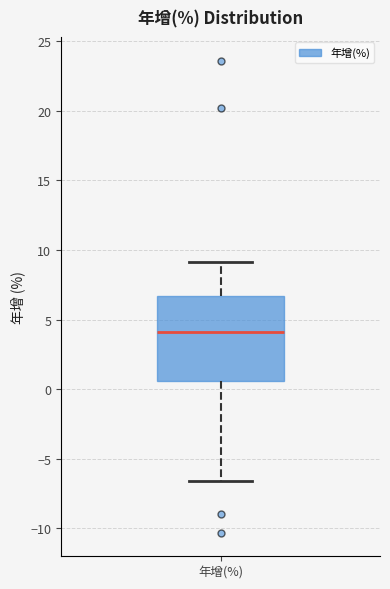

Read this box plot against the y-axis: the position of the median line, the range covered by the box, and the ends of both whiskers. The values are not printed on the chart, so give them approximately, as read against the axis.

median 4.0, box 0.5 to 6.5, whiskers -6.5 to 9.0